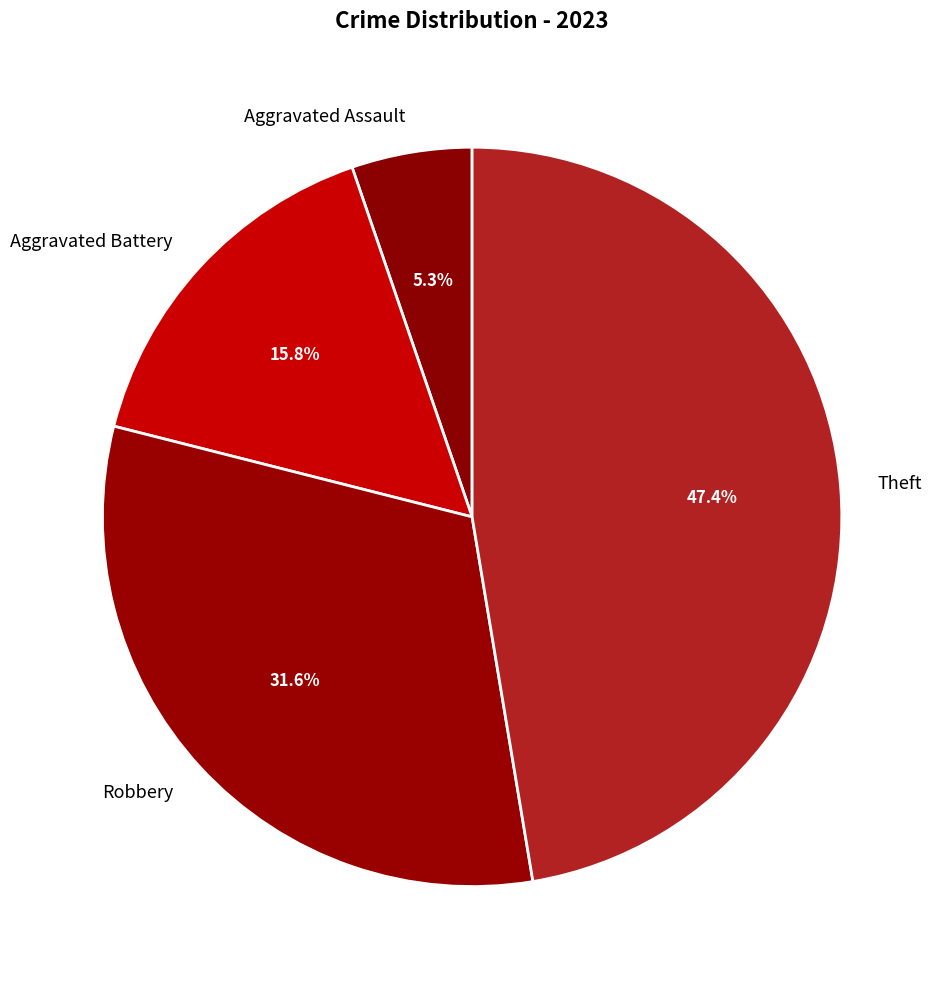

Count the number of slices in the pie.

4